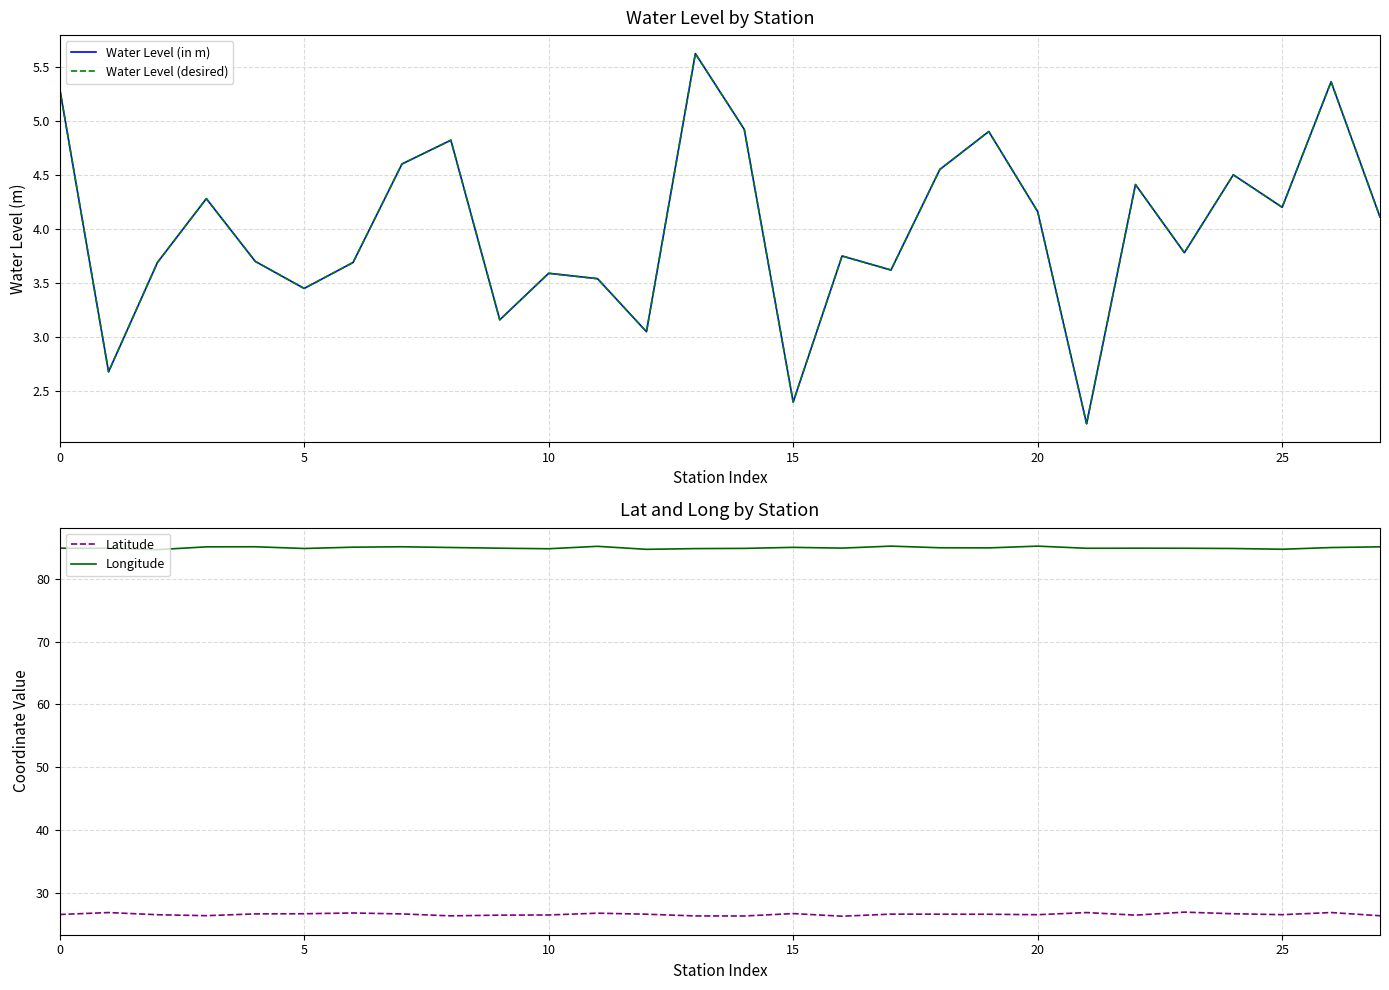

What is the total value across all series at 24?

120.5